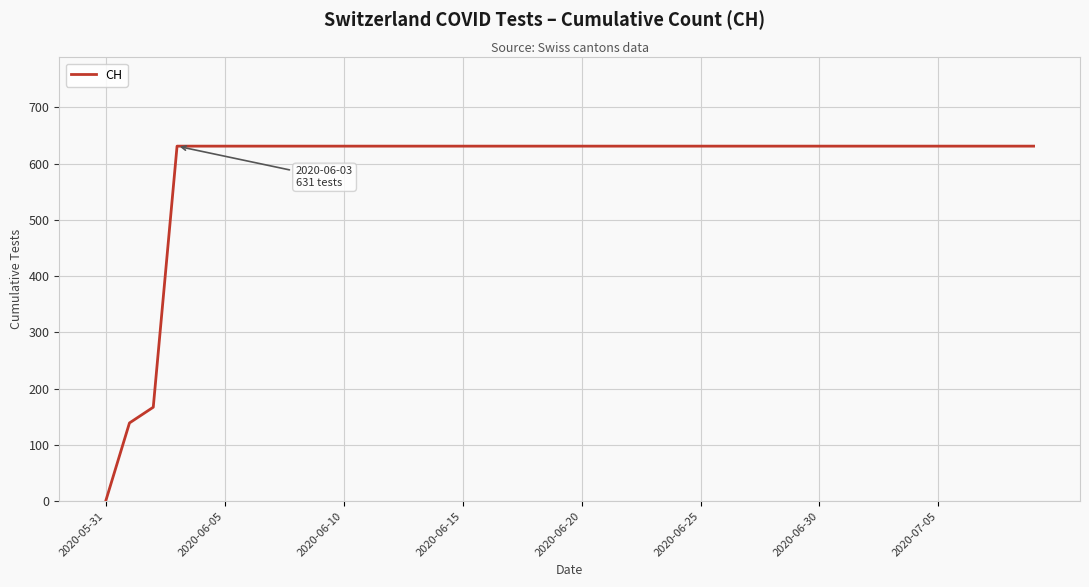

What is the greatest value displayed?

631